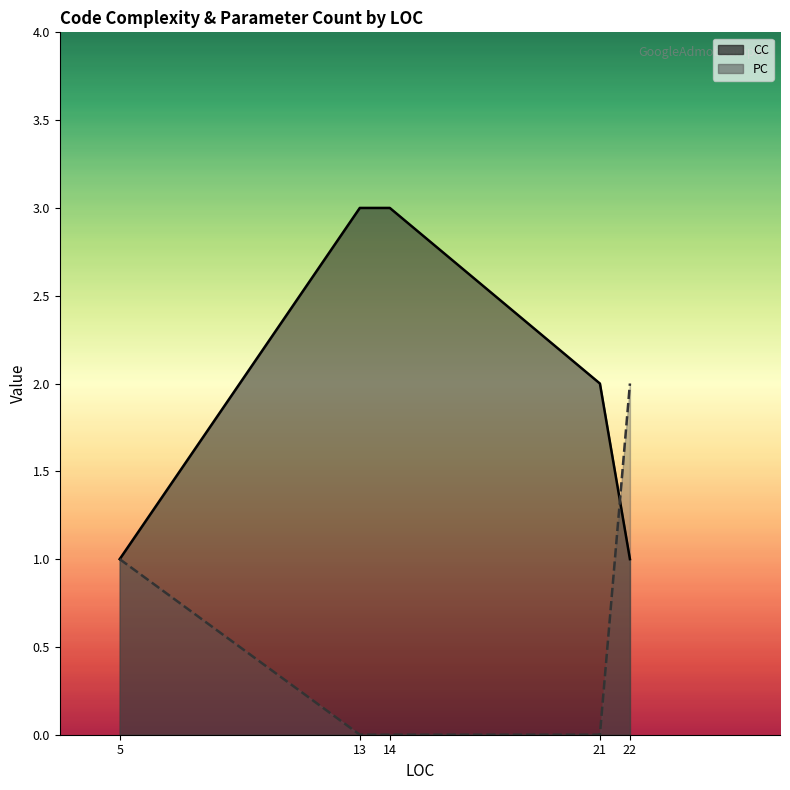

How many series are shown in this chart?

2